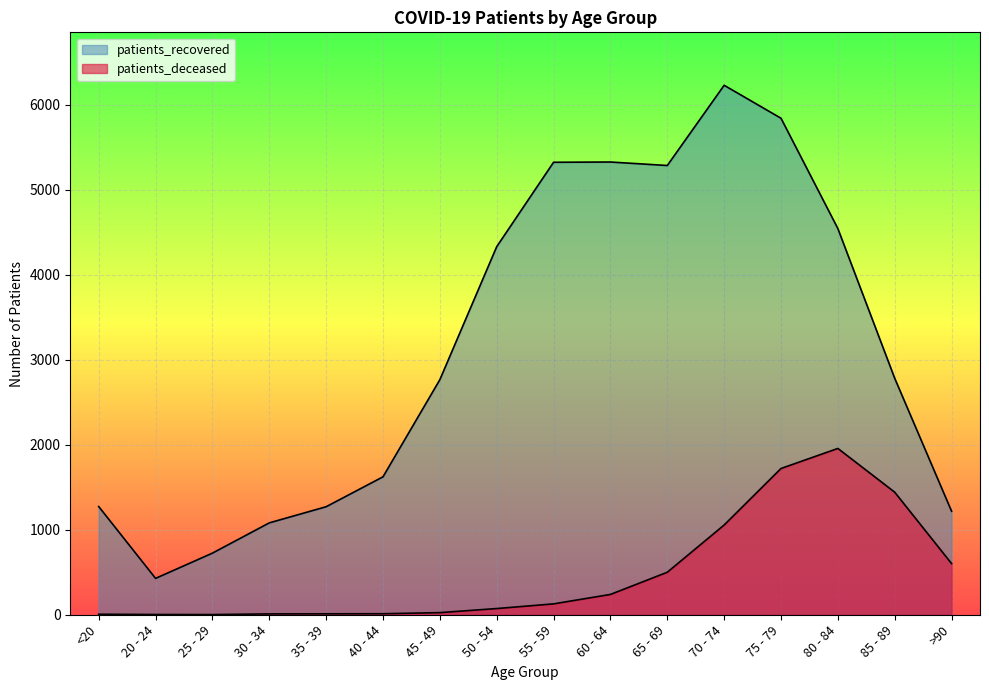

Which label corresponds to the smallest value in the chart?

25 - 29